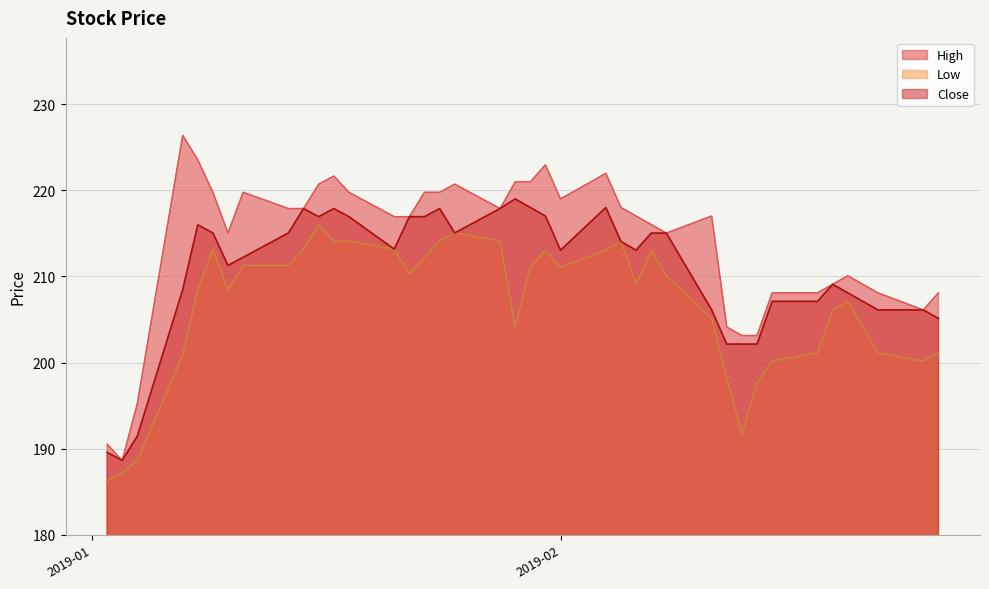

Which series has the widest spread of values?

High